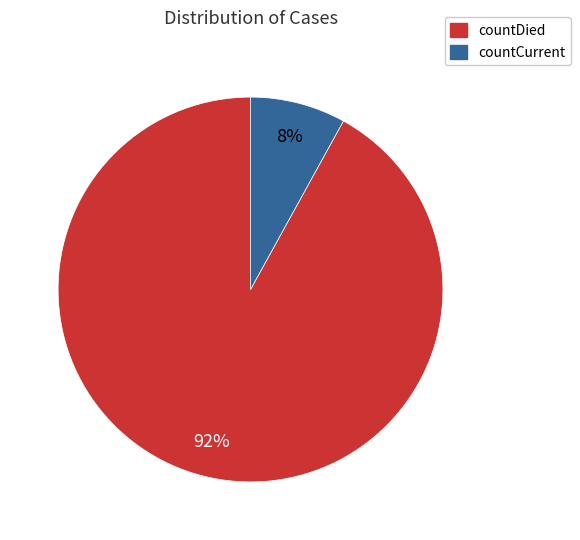

Which slice is the largest?

countDied